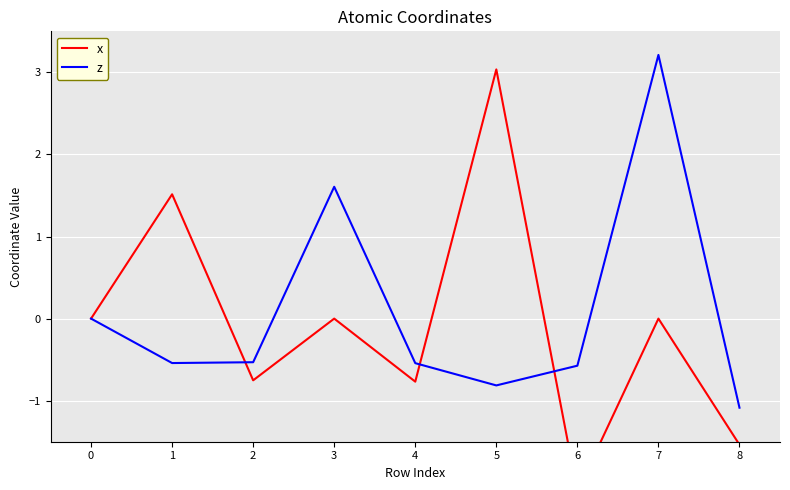

True or false: z has a value of 0.0 at 0.

True